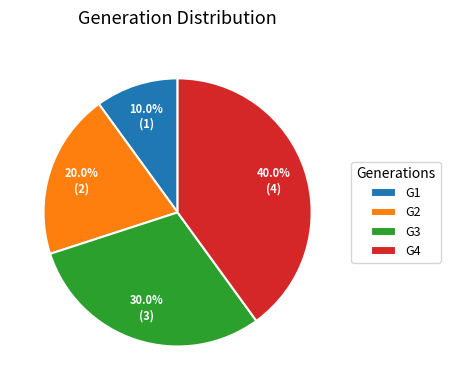

Does any single category account for the majority?

No